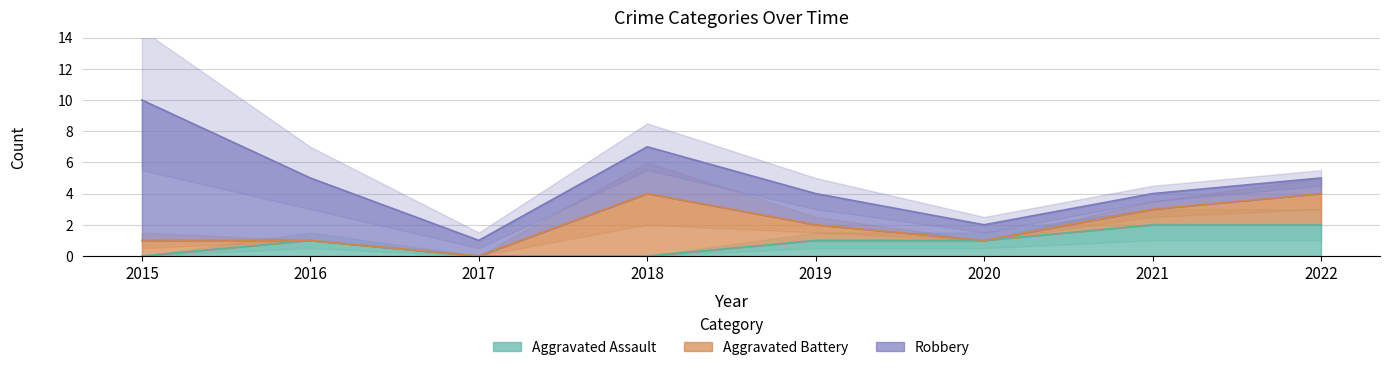

True or false: Aggravated Assault has a value of 1 at 2022.

False